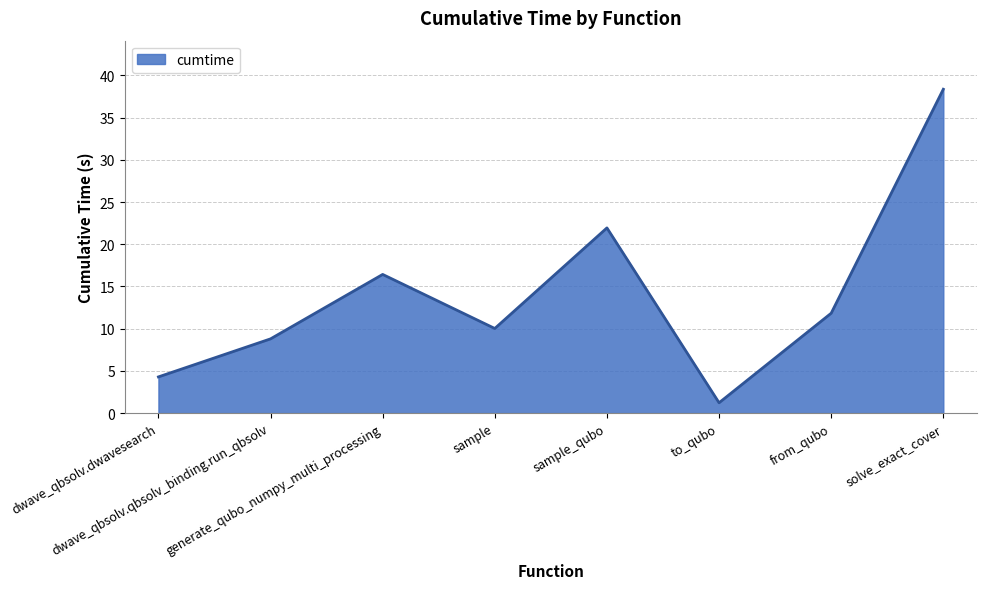

List the labels in order of value, largest first.

solve_exact_cover, sample_qubo, generate_qubo_numpy_multi_processing, from_qubo, sample, dwave_qbsolv.qbsolv_binding.run_qbsolv, dwave_qbsolv.dwavesearch, to_qubo